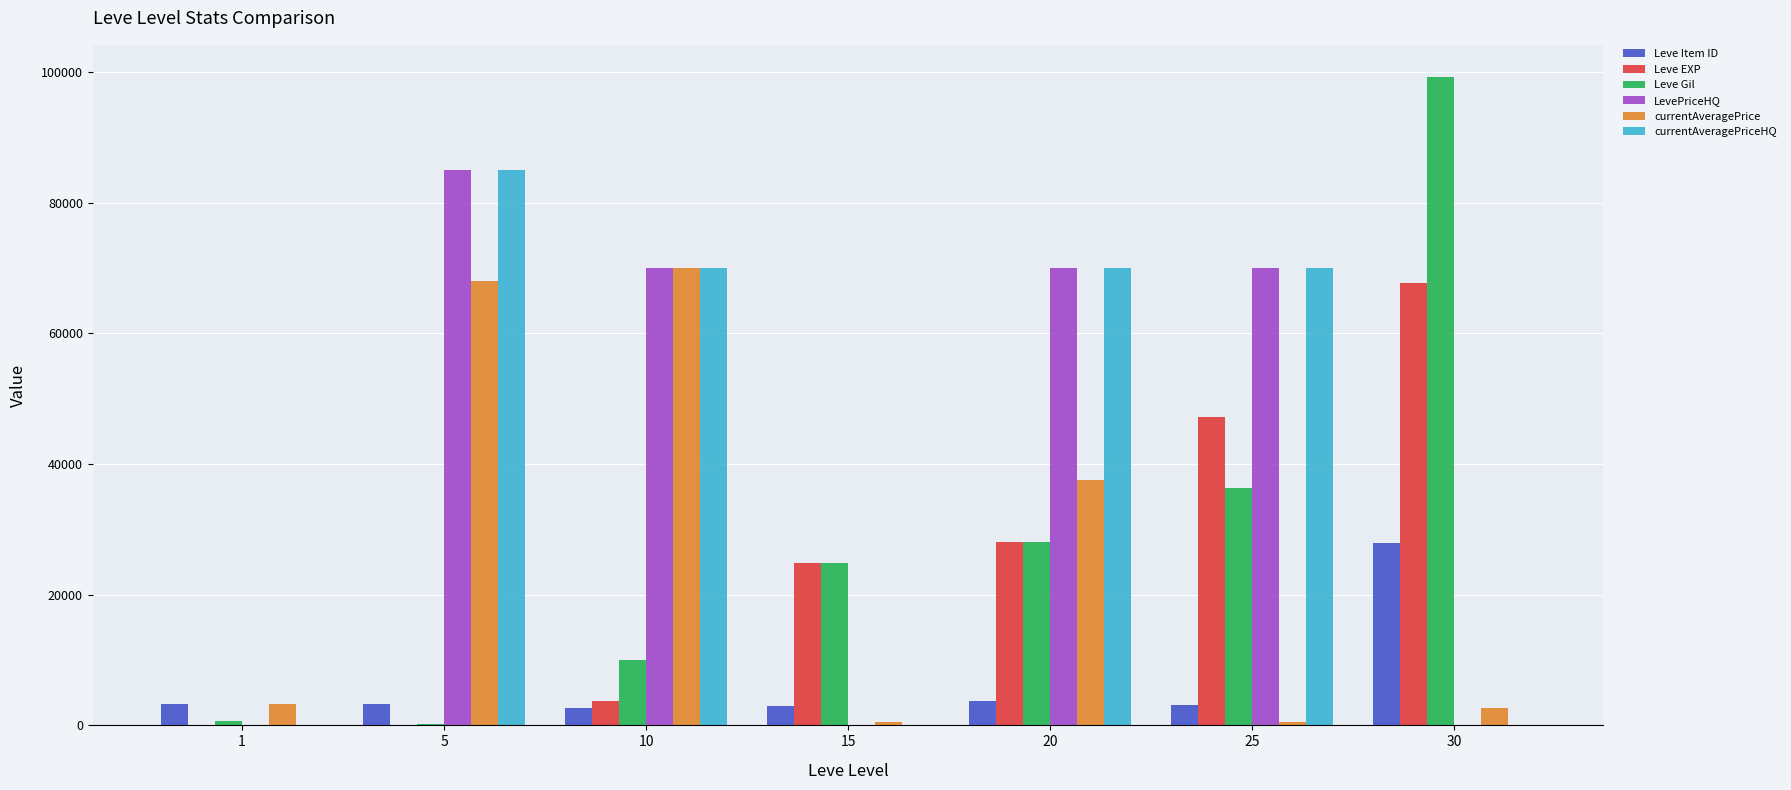

Is it true that currentAveragePrice equals 2600 at 30?

True